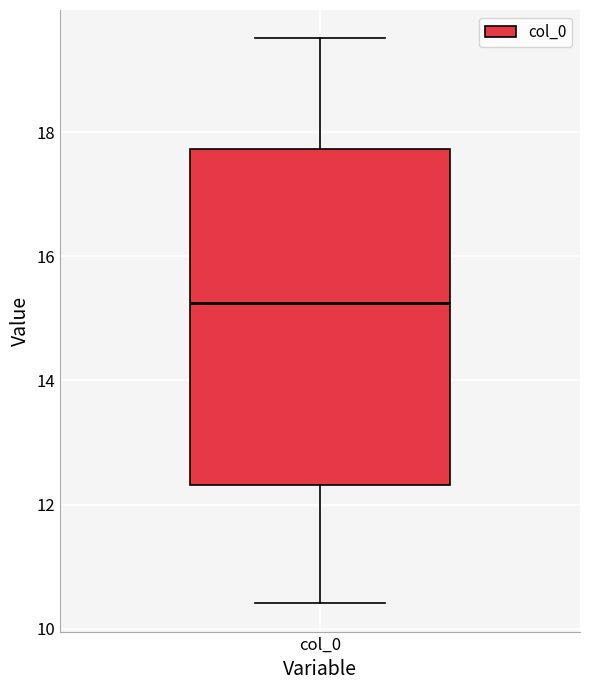

Transcribe this box plot: give where the median line is, the range the box spans, and where the two whiskers end, as read against the y-axis. The values are not printed on the chart, so give them approximately, as read against the axis.

median 15.2, box 12.4 to 17.8, whiskers 10.4 to 19.6